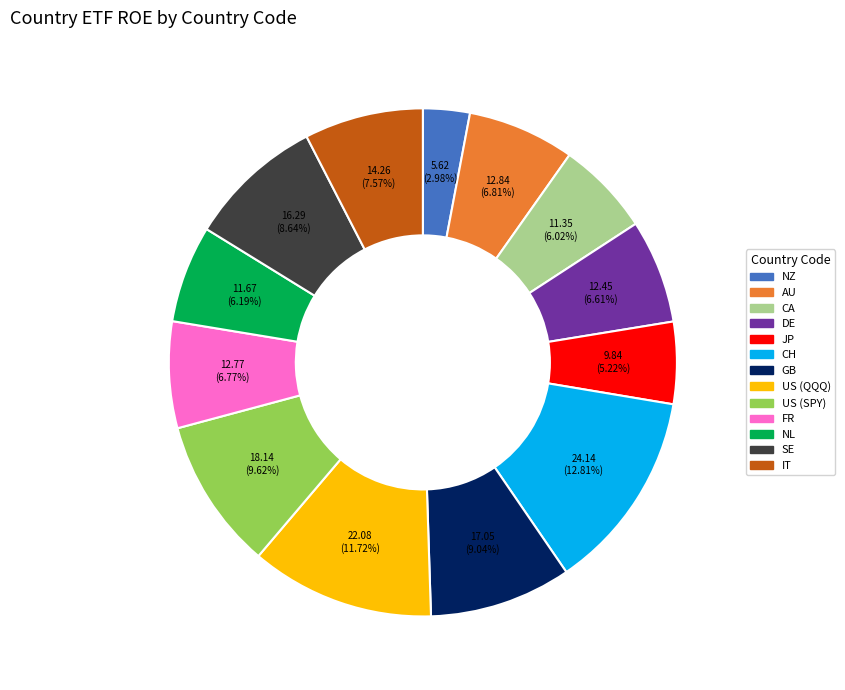

How many slices are in this pie chart?

13